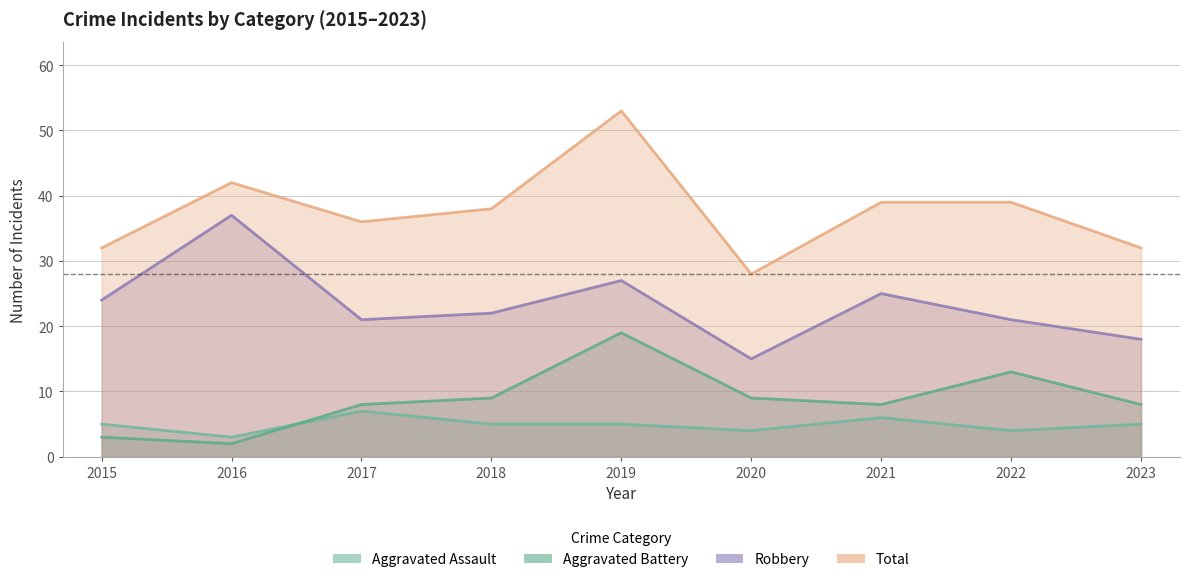

What is the value of the Robbery point at the 7th from the left?

25